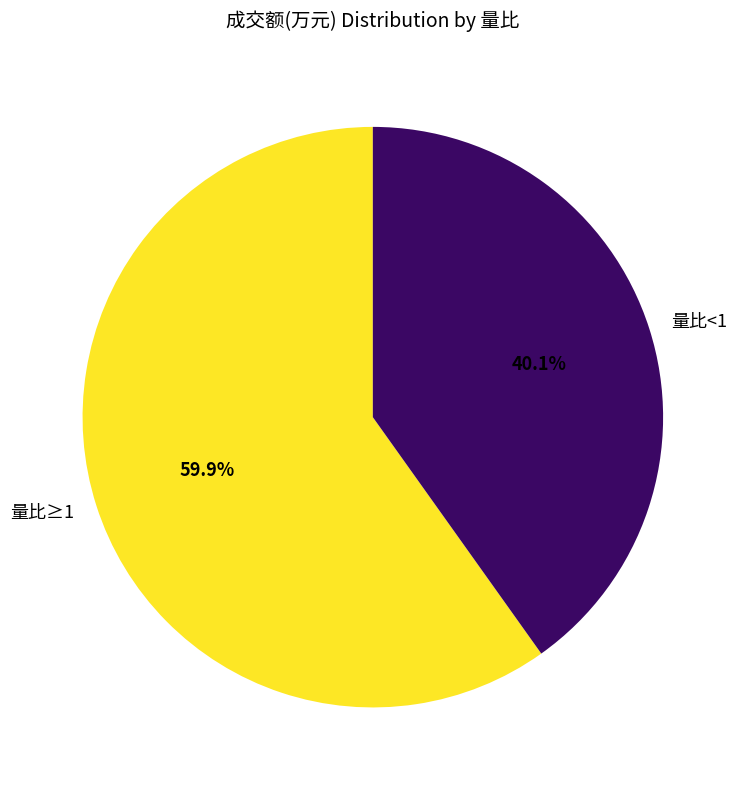

Which has a higher value, 量比<1 or 量比≥1?

量比≥1